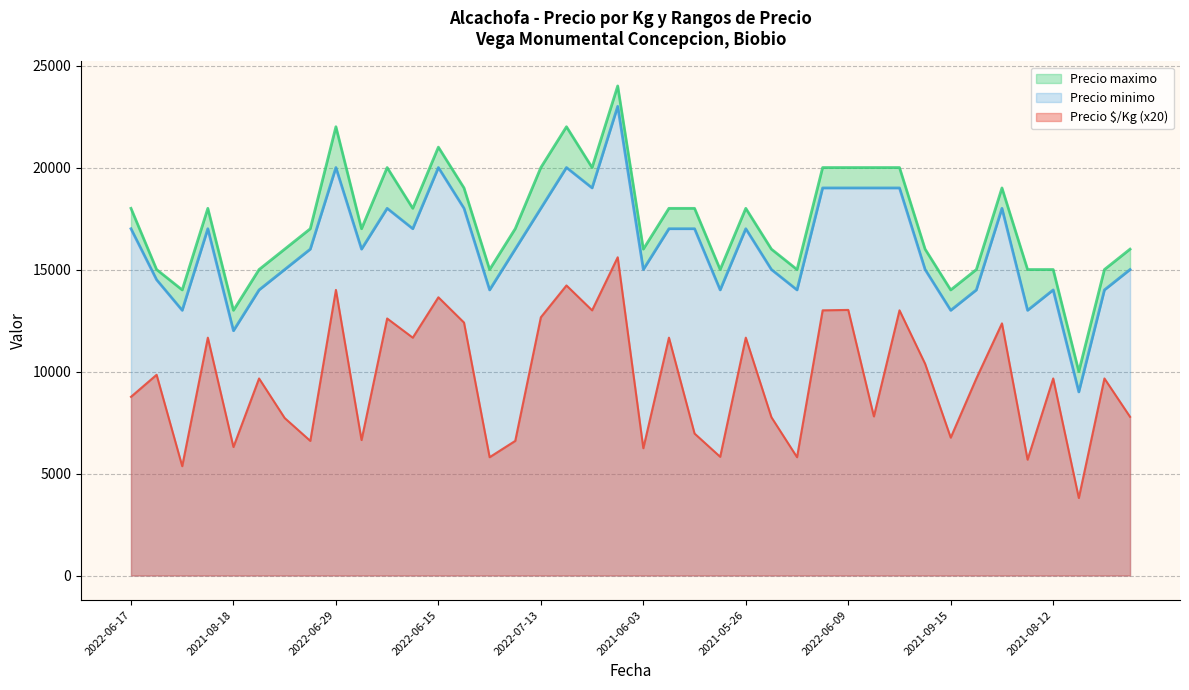

What is the sum of the Precio maximo values at 2021-06-03 and 2022-07-07?

31000